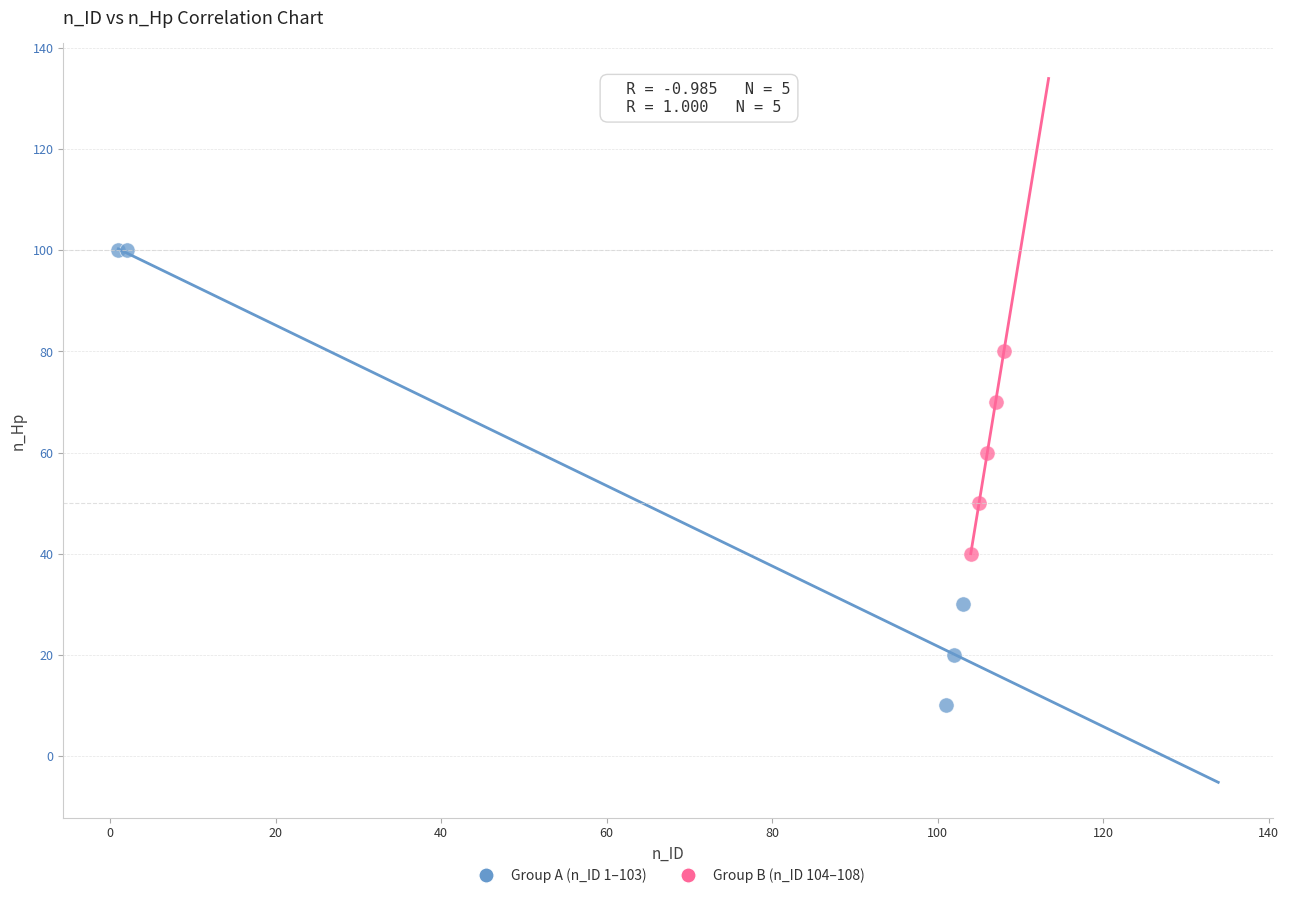

Which series reaches the maximum Y coordinate?

Group A (n_ID 1–103)